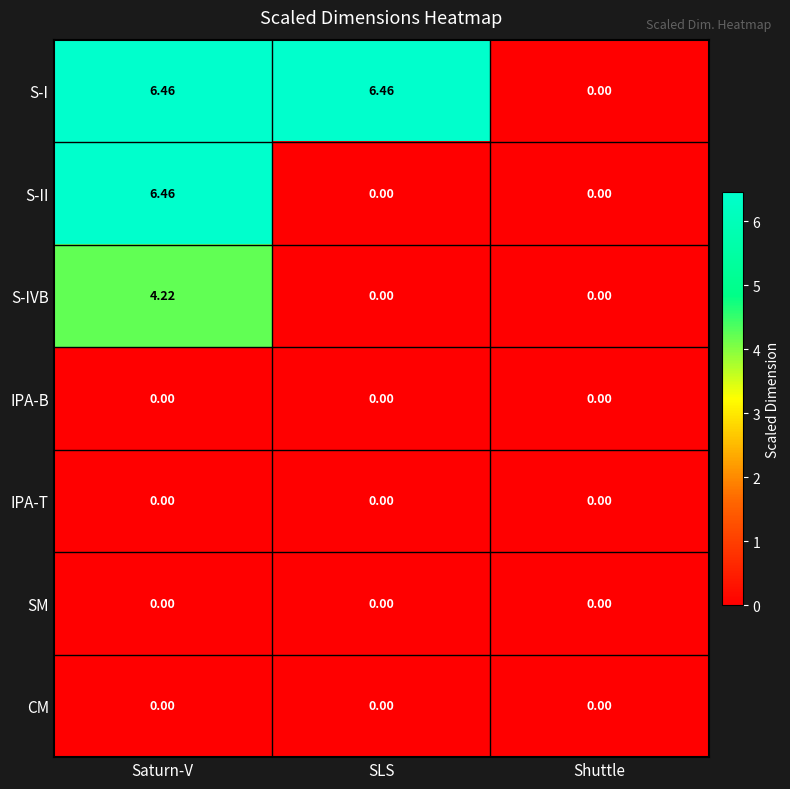

Which category has the lowest value in the S-I series?

Shuttle